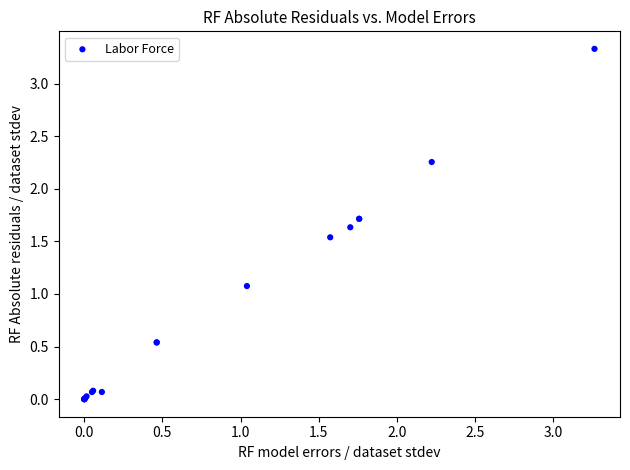

What Y value in the scatter plot is closest to 1?

1.1